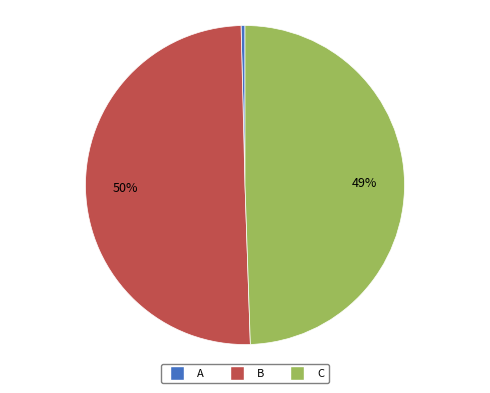

To the nearest percent, what percentage of the pie is C?

49%